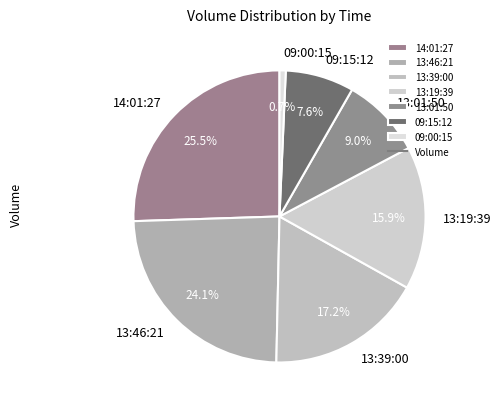

Approximately how many times larger is the value at 14:01:27 compared to 13:46:21?

1.1